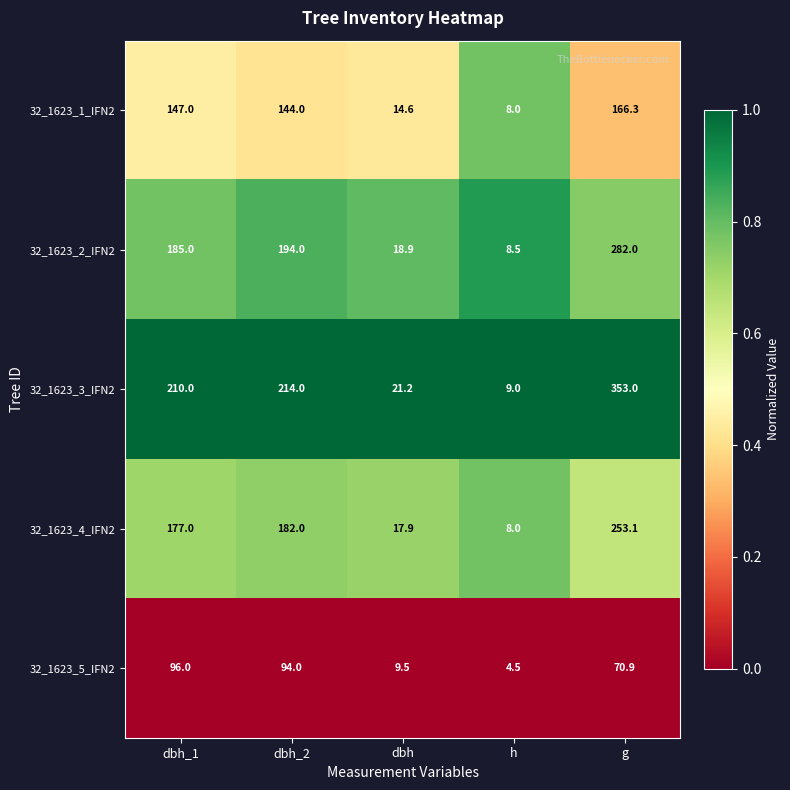

List the series in order of their peak value, lowest first.

32_1623_5_IFN2, 32_1623_1_IFN2, 32_1623_4_IFN2, 32_1623_2_IFN2, 32_1623_3_IFN2